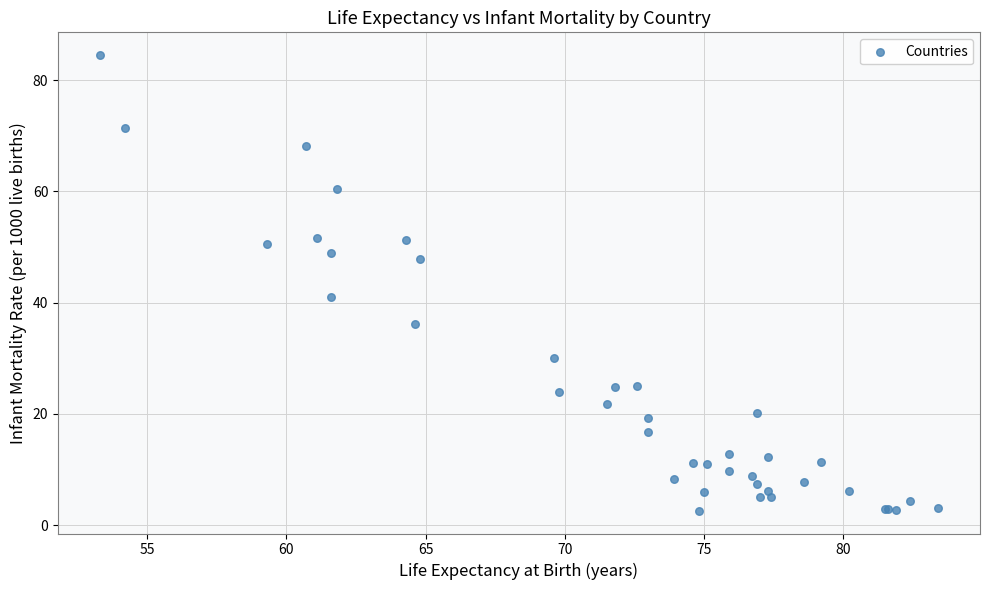

What Y value in the scatter plot is closest to 43?

41.0